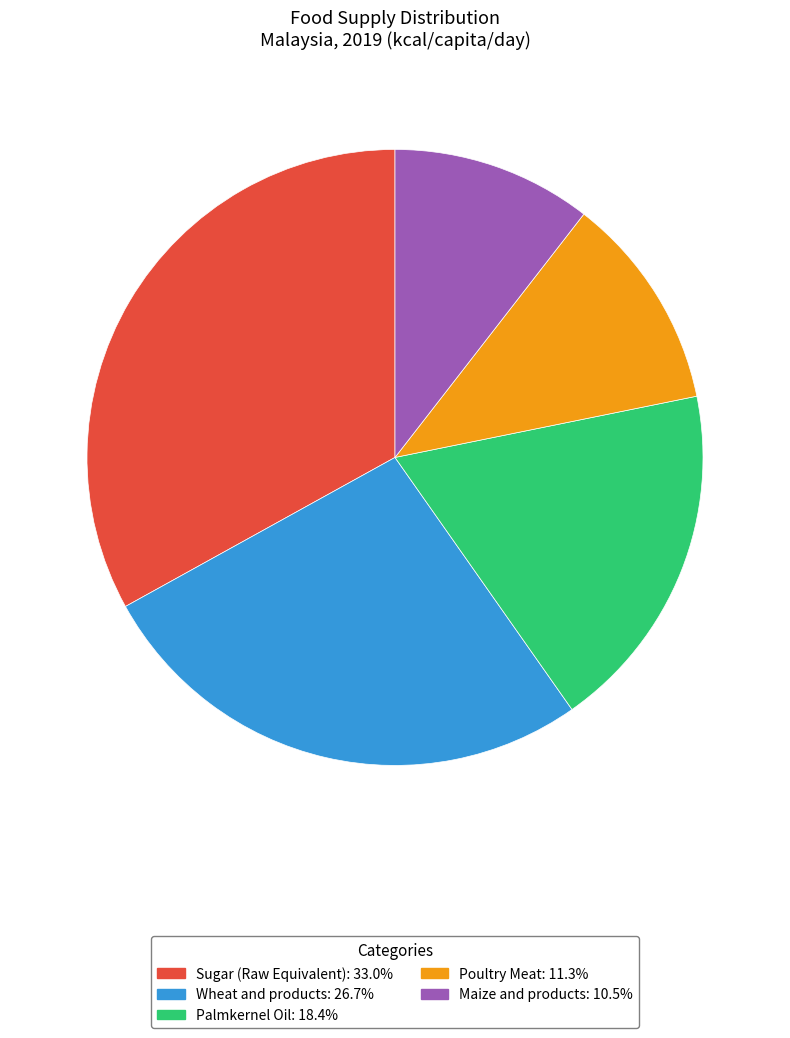

Is the sum of Wheat and products and Poultry Meat greater than half?

No